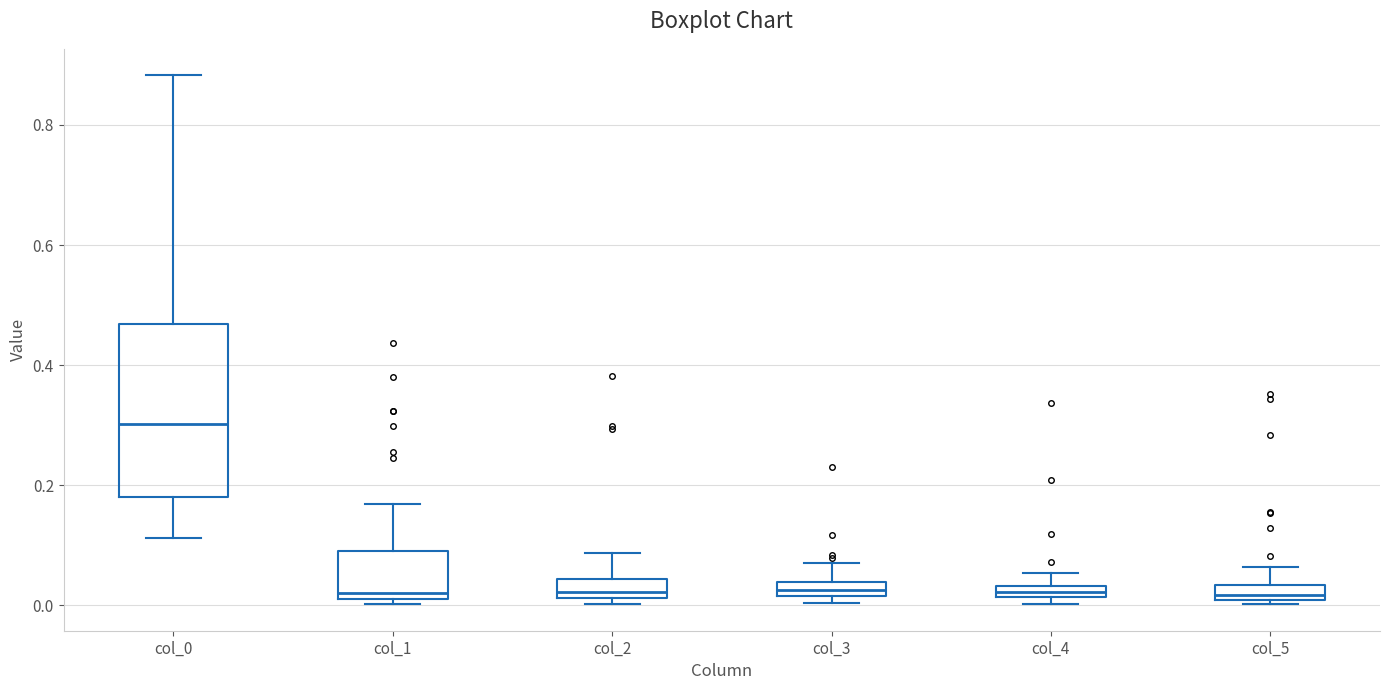

Which box is the tallest, from its lower edge to its upper edge?

col_0